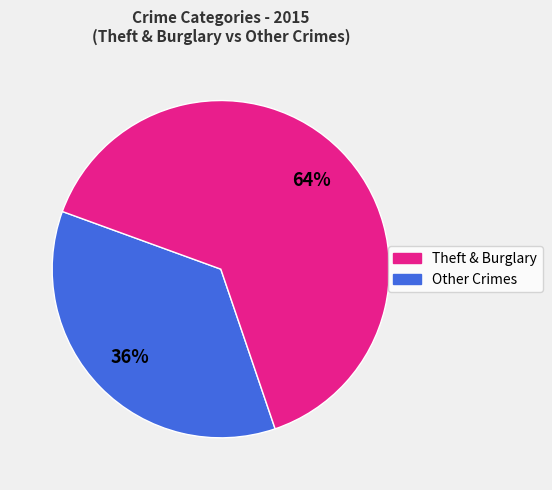

Does any single category account for the majority?

Yes